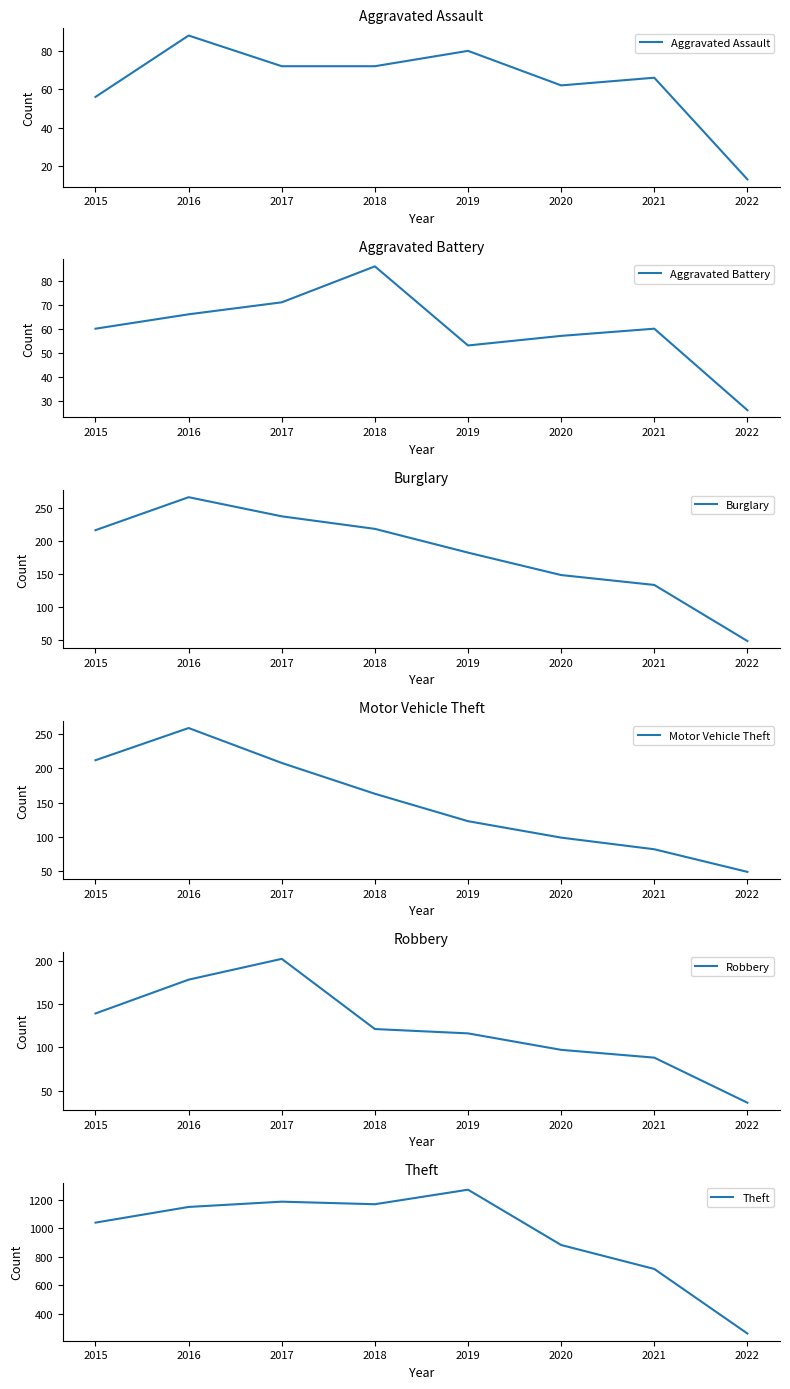

What is the spread (max minus min) of values at 2016?

1085